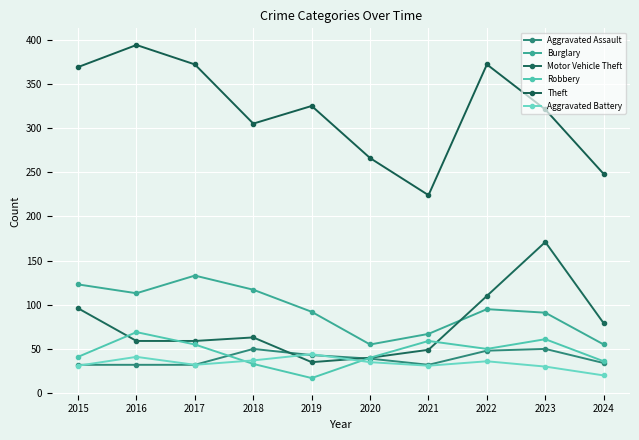

Count the number of categories in the chart.

10